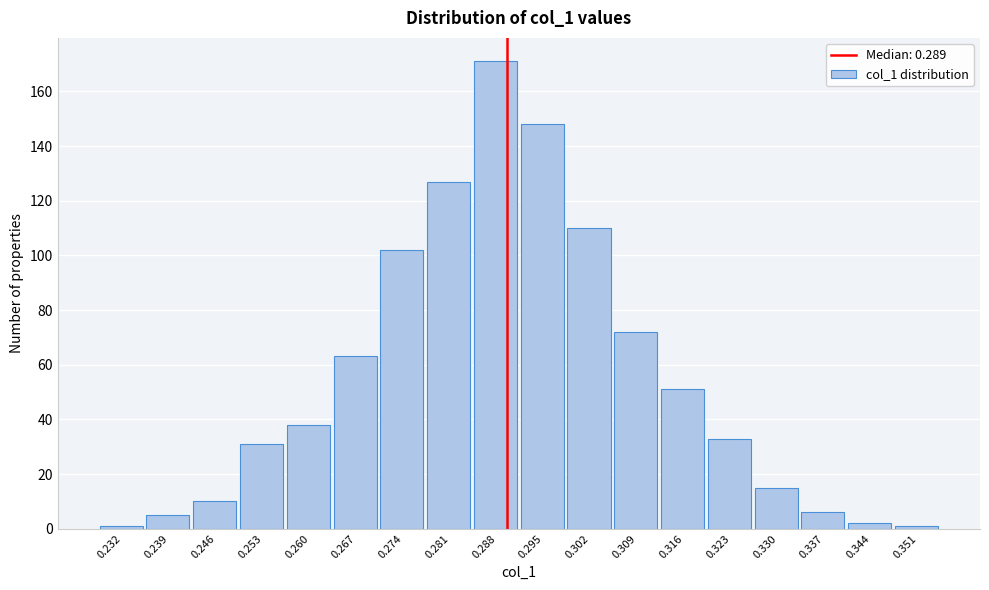

What is the height of the bar covering 0.333 to 0.340 on the x-axis? Neither the bar edges nor the heights are printed on the chart, so give them approximately, as read against the axes.

6